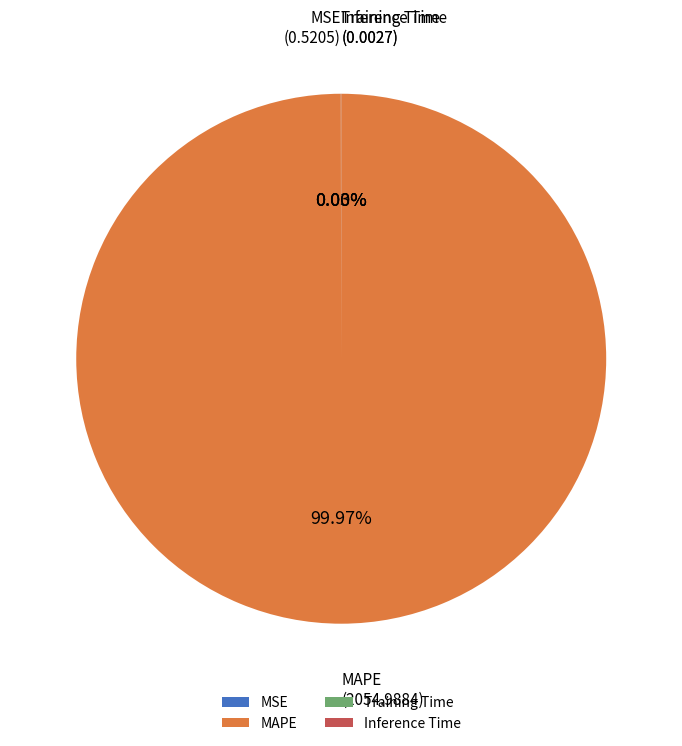

Which category has the biggest portion of the pie?

MAPE